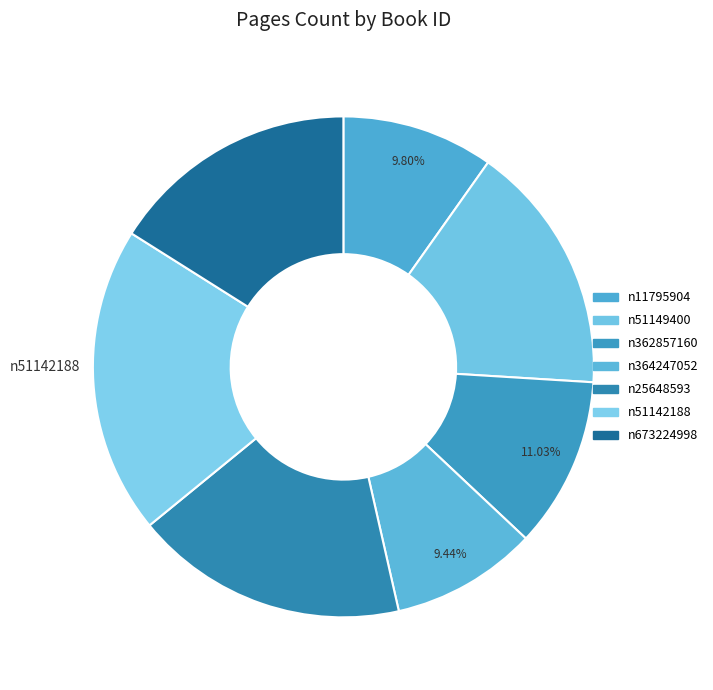

How much of the chart is everything except n51142188?

80.1%